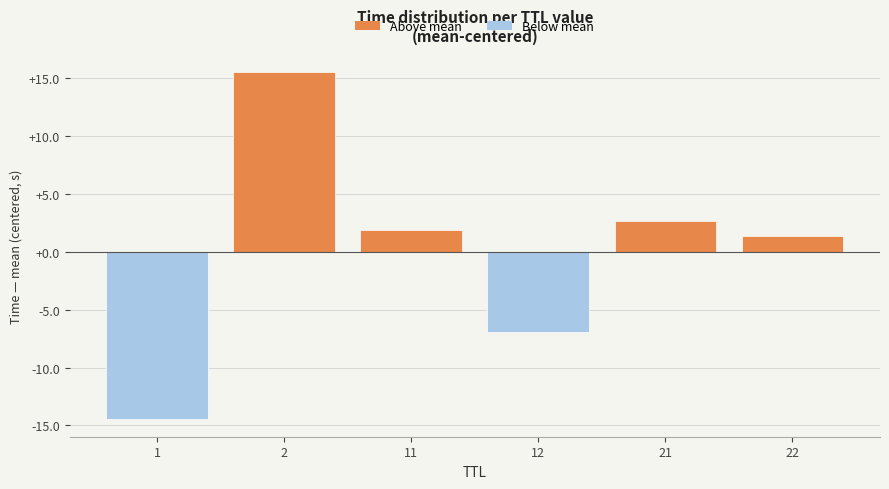

Reading left to right, transcribe all the data shown in this chart.

-14.5	15.5	1.9	-7.0	2.6	1.4